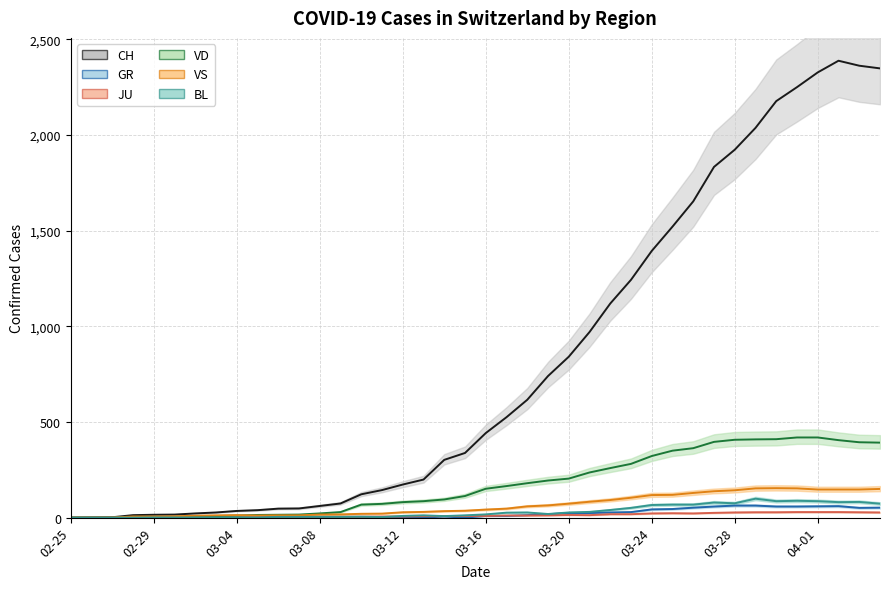

How many lines are shown in the chart?

6